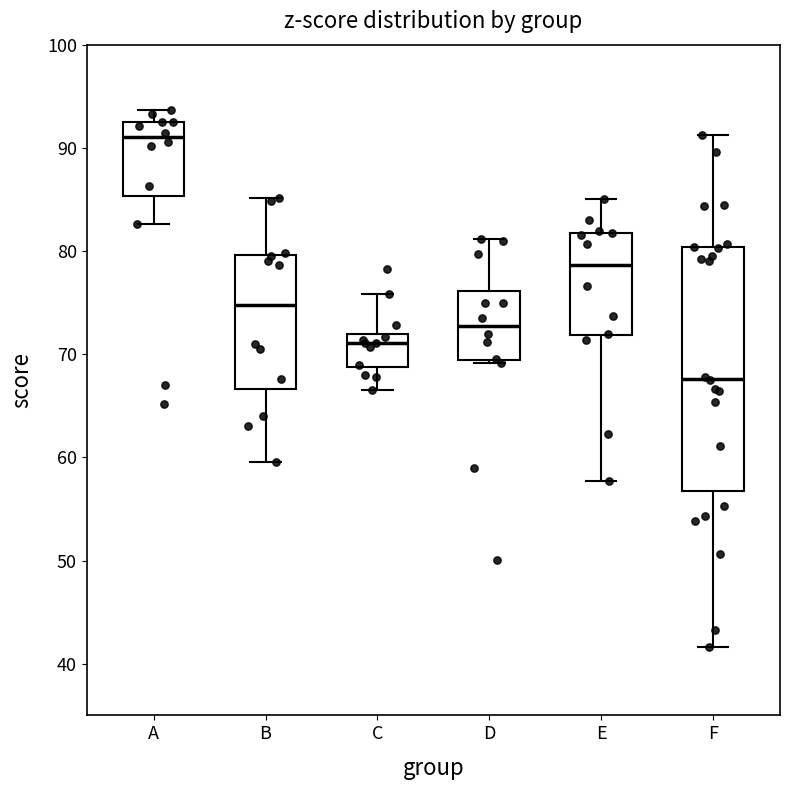

Reading left to right, transcribe this box plot: for each box, give where its median line is, the range the box spans, and where its two whiskers end, as read against the y-axis. The values are not printed on the chart, so give them approximately, as read against the axis.

A: median 91, box 85 to 93, whiskers 83 to 94
B: median 75, box 67 to 80, whiskers 60 to 85
C: median 71, box 69 to 72, whiskers 67 to 76
D: median 73, box 69 to 76, whiskers 69 to 81
E: median 79, box 72 to 82, whiskers 58 to 85
F: median 68, box 57 to 80, whiskers 42 to 91